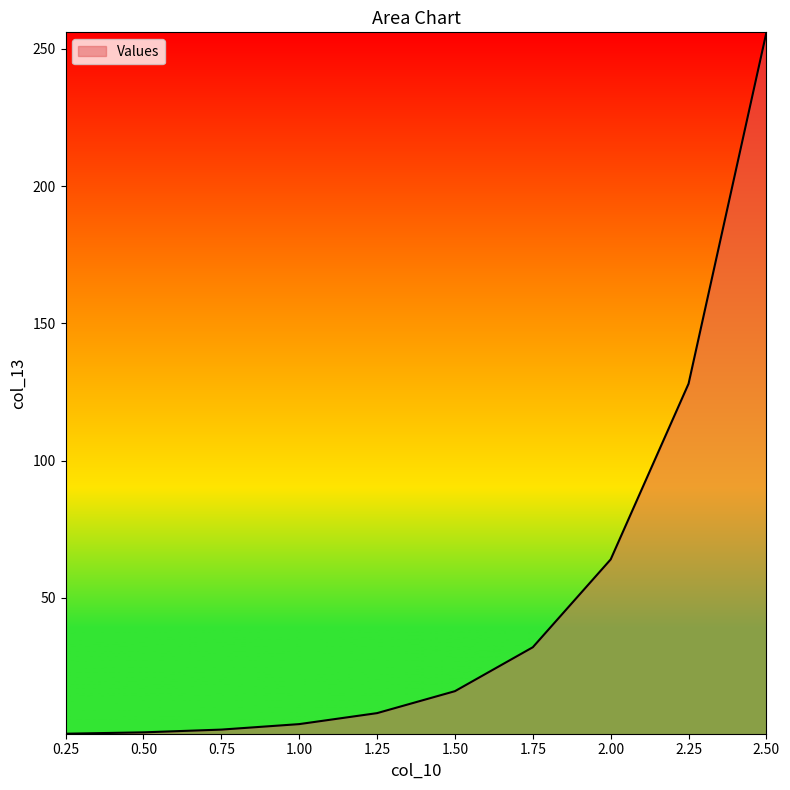

What is the change in value from 2.00 to 2.25?

+64.0